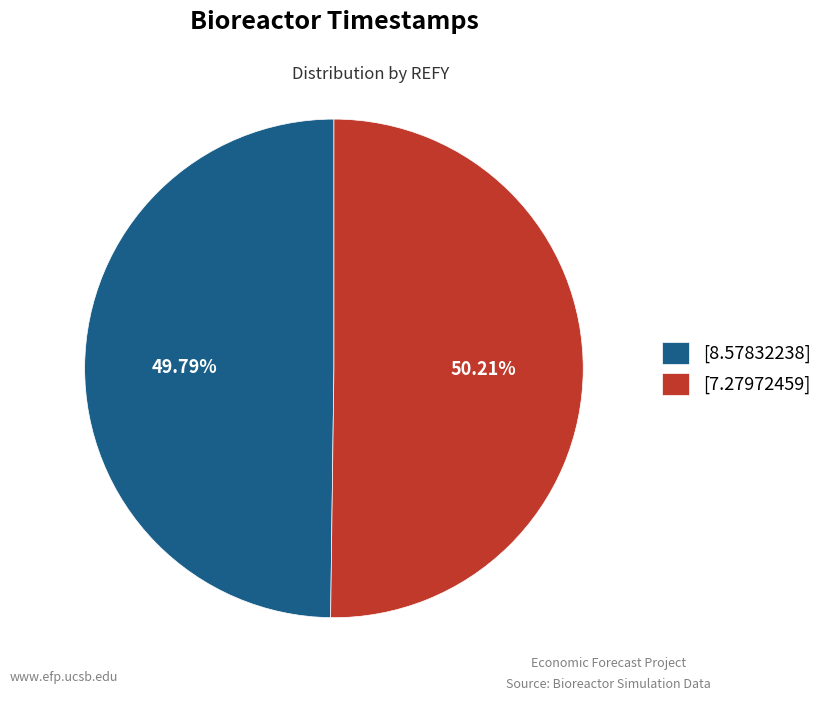

Is there a majority slice in this chart?

Yes